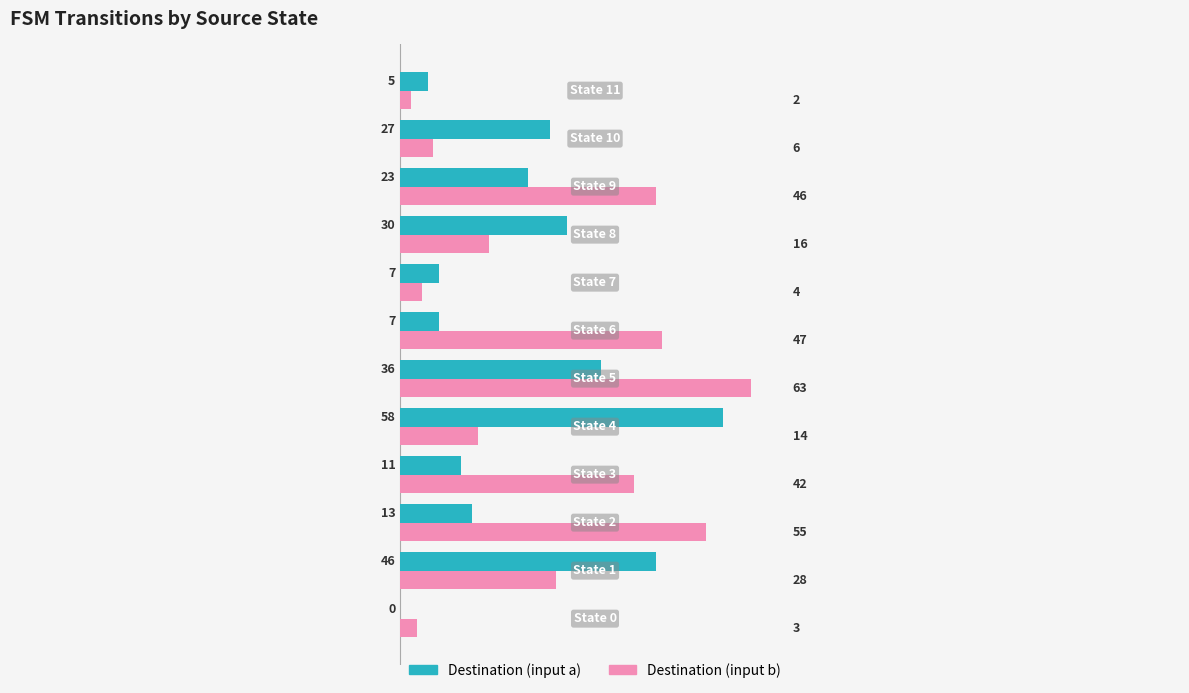

What is the sum of all Destination (input b) values?

326